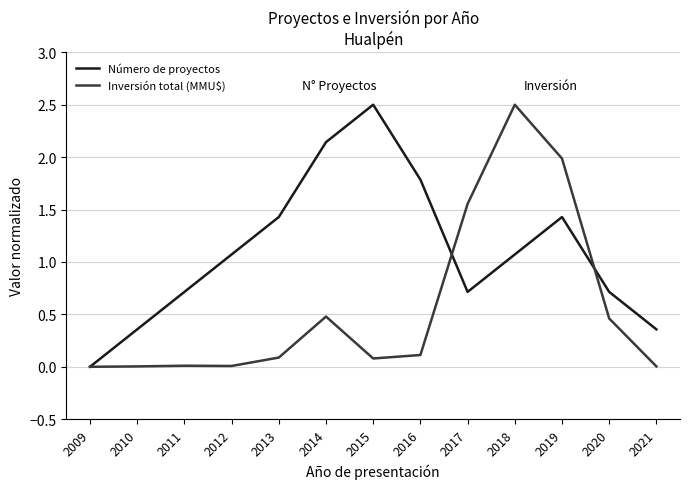

Which series changed the most between 2009 and 2021?

Número de proyectos